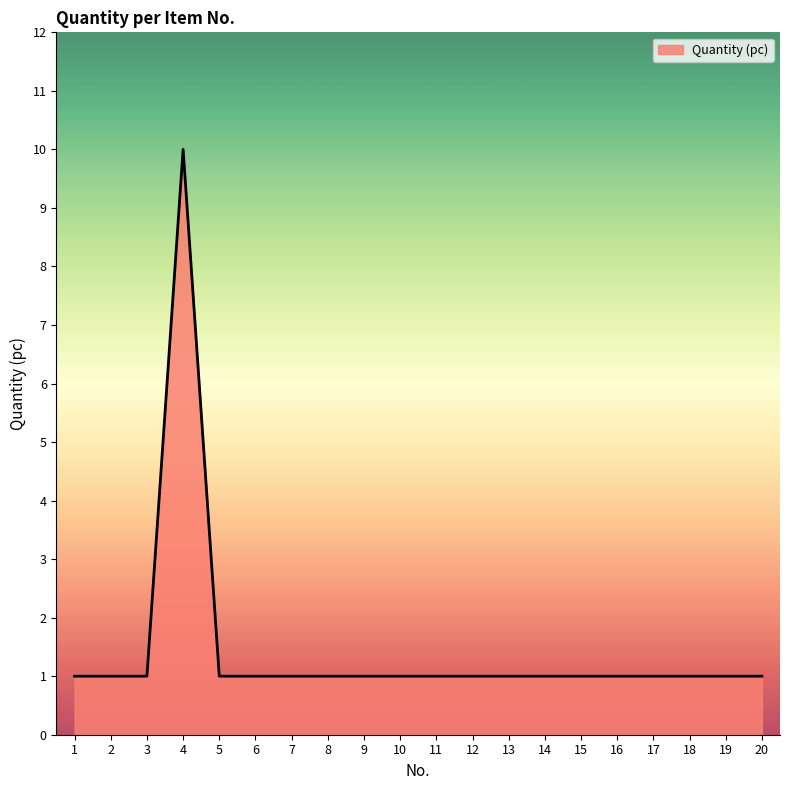

What is the greatest value displayed?

10